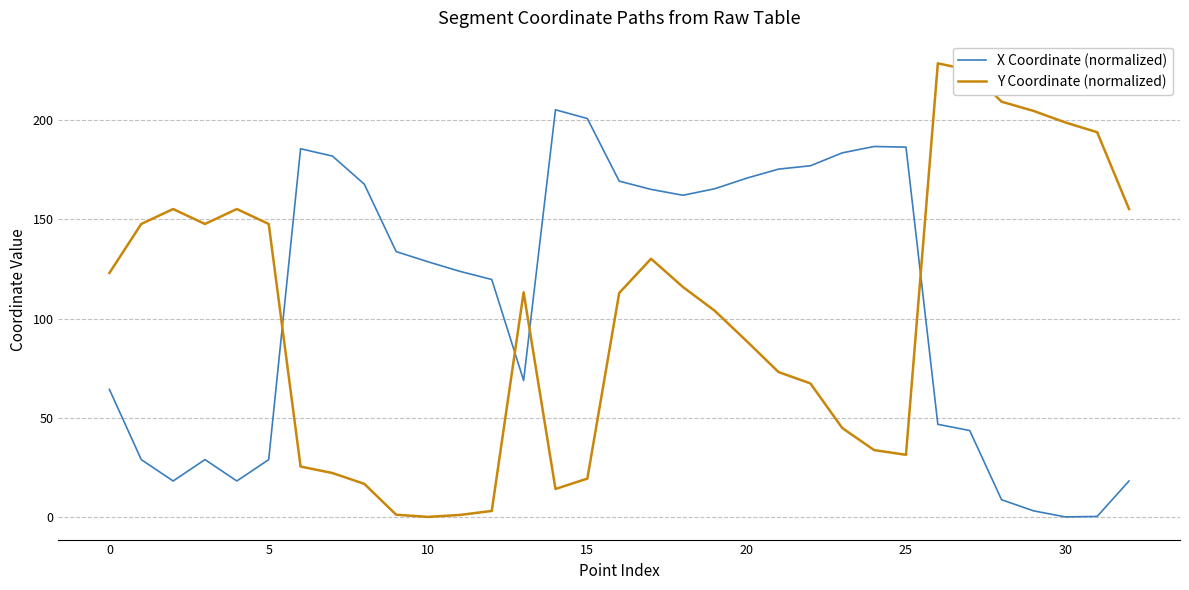

Which series has the largest range (max minus min)?

Y Coordinate (normalized)